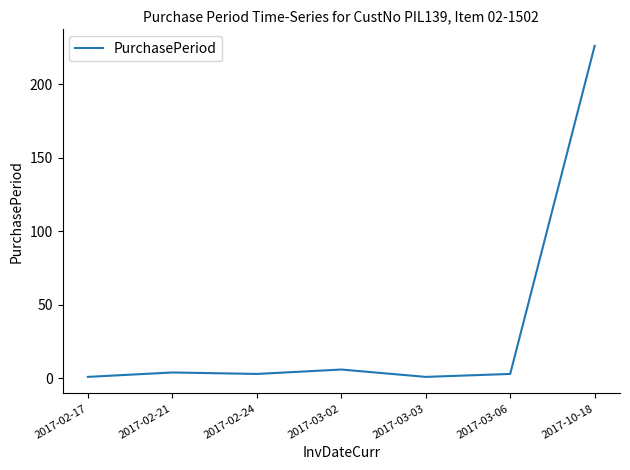

What is the maximum value shown in the chart?

226